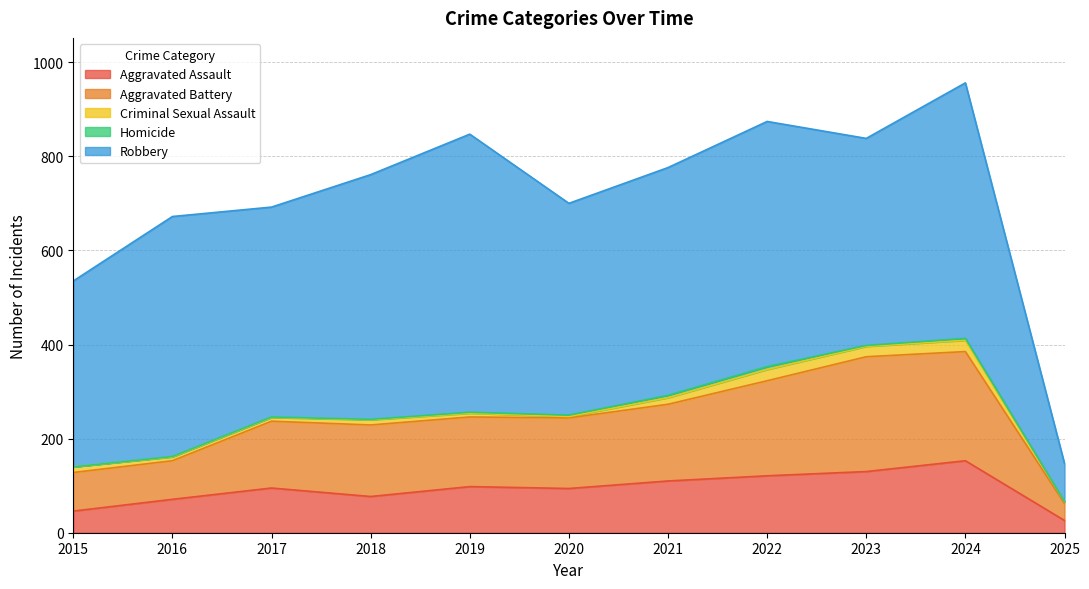

At which label is Homicide closest to 3?

2020